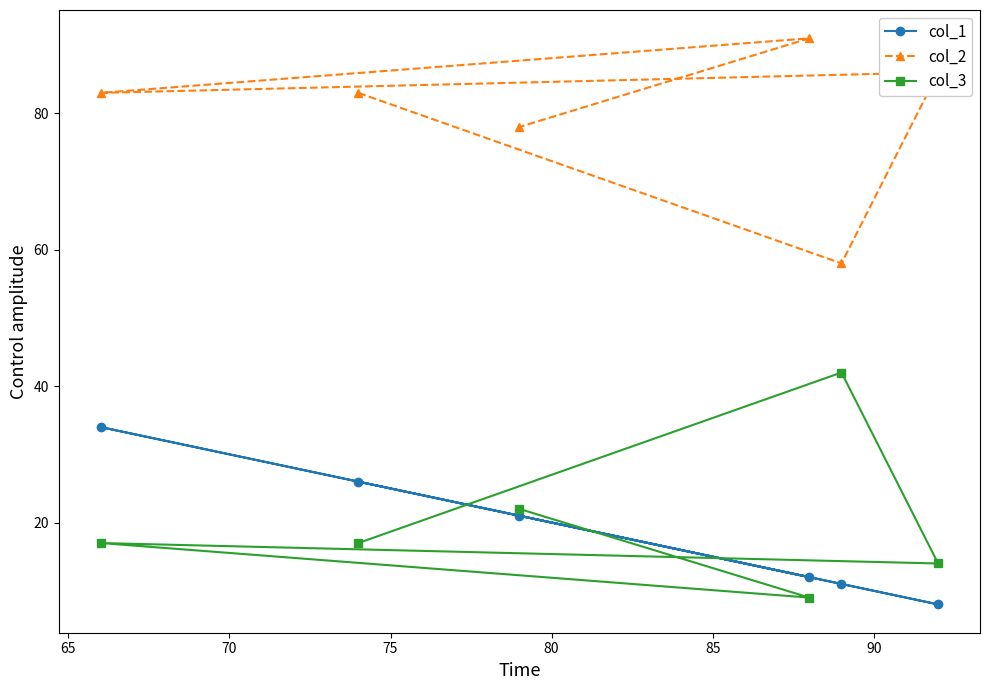

What is the difference between the second highest and second lowest values in the col_3 series?

8